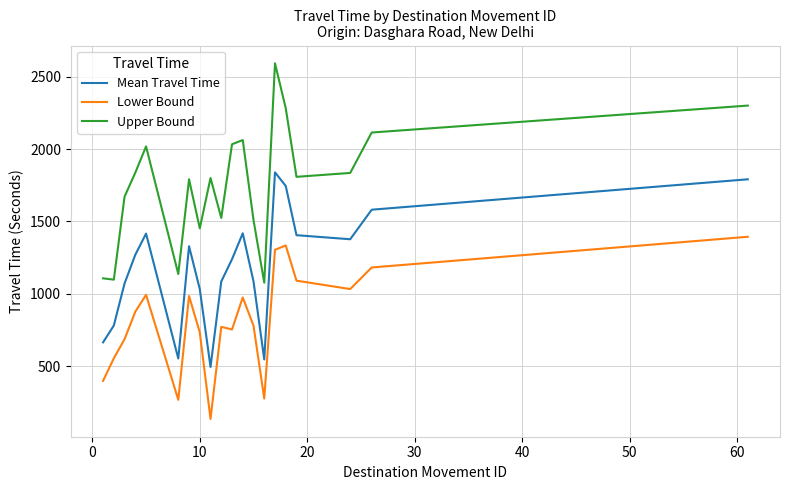

True or false: Upper Bound and Mean Travel Time intersect in this chart.

False